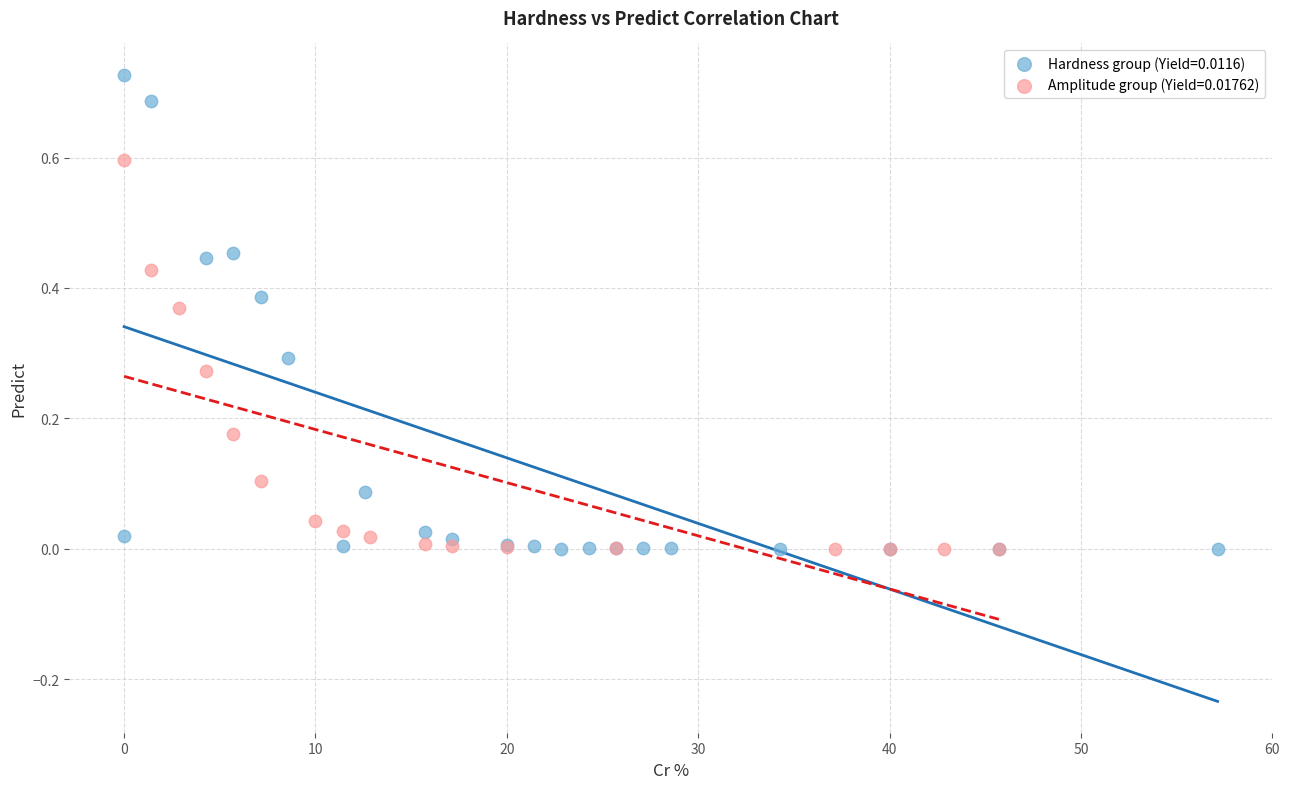

Which series contains the highest Y value?

Hardness group (Yield=0.0116)